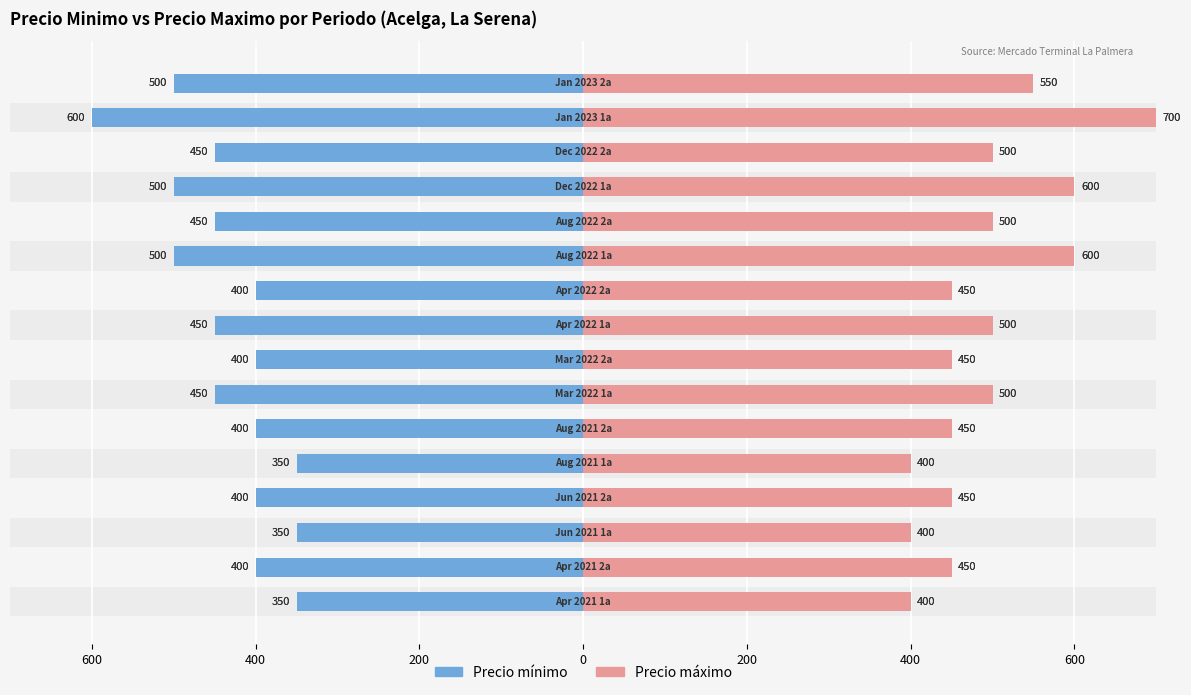

Are the bars horizontal?

Yes